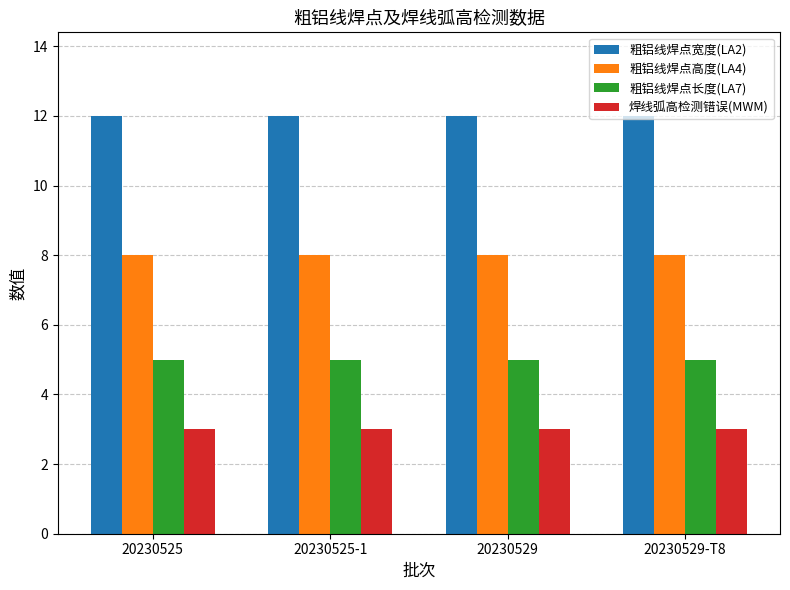

What is the total value across all series at 20230525?

28